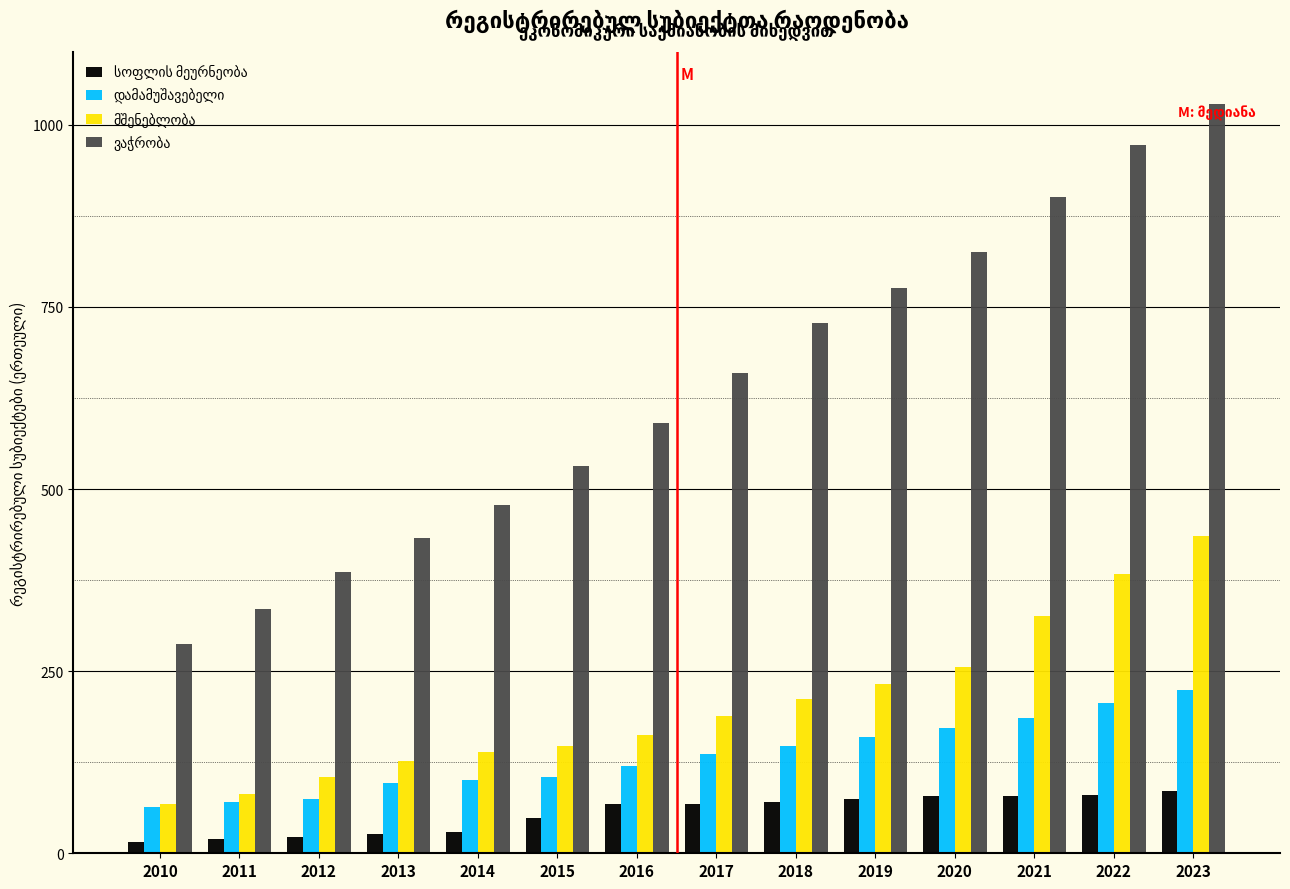

What is the total value across all series at 2016?

941